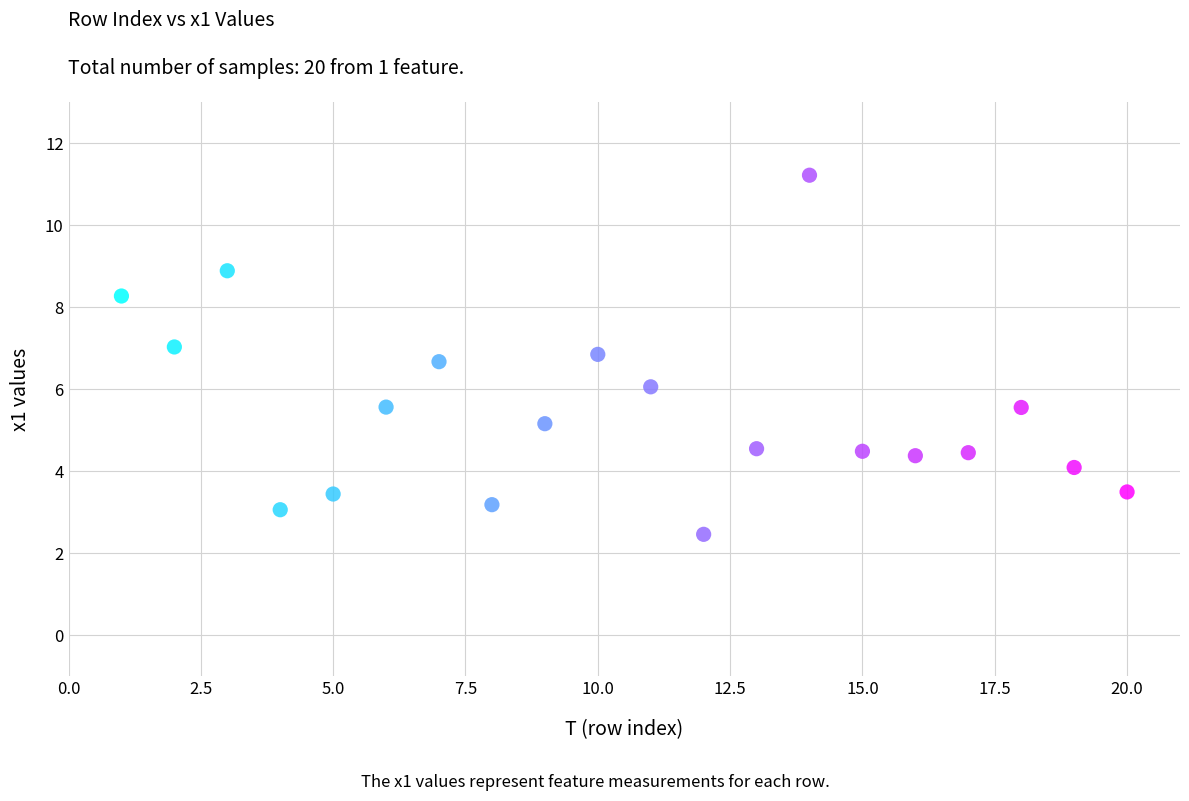

What is the range of Y values (max minus min)?

8.8